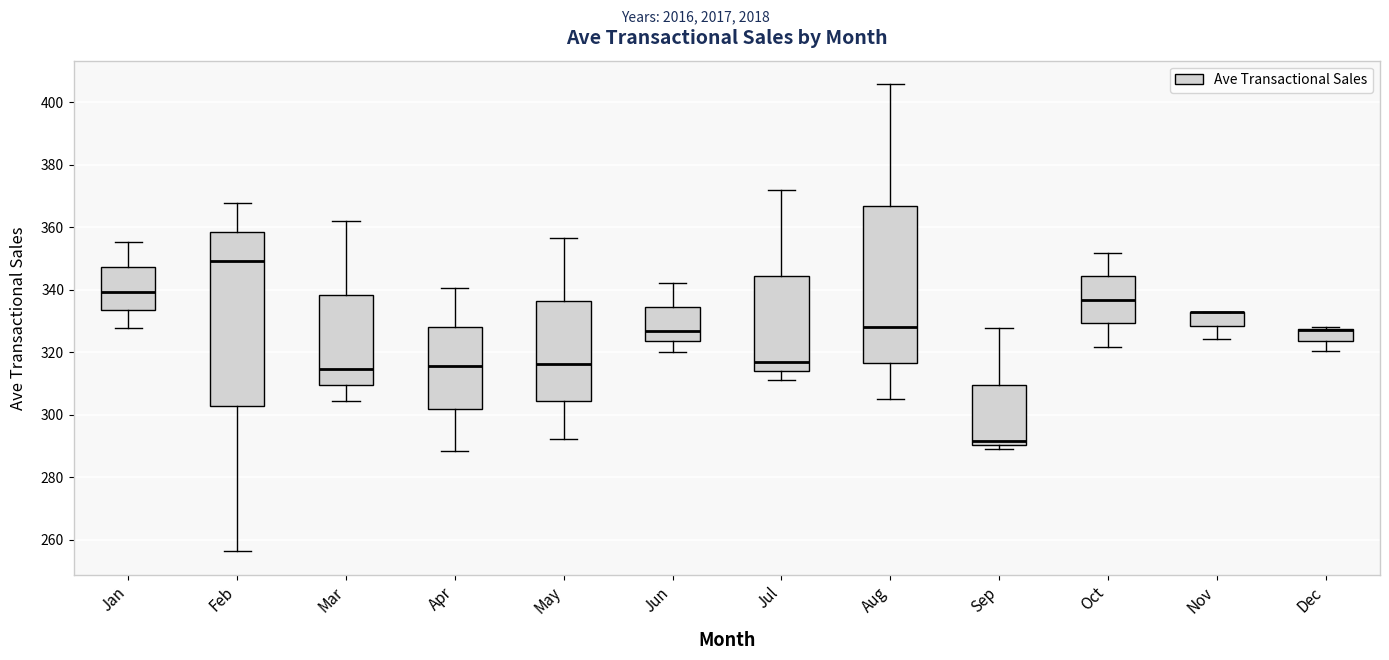

Reading left to right, transcribe this box plot: for each box, give where its median line is, the range the box spans, and where its two whiskers end, as read against the y-axis. The values are not printed on the chart, so give them approximately, as read against the axis.

Jan: median 340, box 334 to 348, whiskers 328 to 356
Feb: median 350, box 302 to 358, whiskers 256 to 368
Mar: median 314, box 310 to 338, whiskers 304 to 362
Apr: median 316, box 302 to 328, whiskers 288 to 340
May: median 316, box 304 to 336, whiskers 292 to 356
Jun: median 326, box 324 to 334, whiskers 320 to 342
Jul: median 316, box 314 to 344, whiskers 312 to 372
Aug: median 328, box 316 to 366, whiskers 306 to 406
Sep: median 292, box 290 to 310, whiskers 290 (just below the box's lower edge) to 328
Oct: median 336, box 330 to 344, whiskers 322 to 352
Nov: median 332 (drawn on the box's upper edge), box 328 to 332, whiskers 324 to 332
Dec: median 326 (drawn on the box's upper edge), box 324 to 328, whiskers 320 to 328